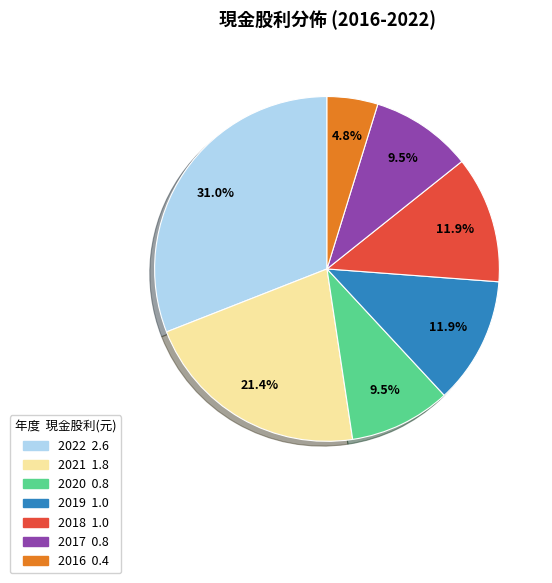

Between 2021 and 2016, which is larger?

2021